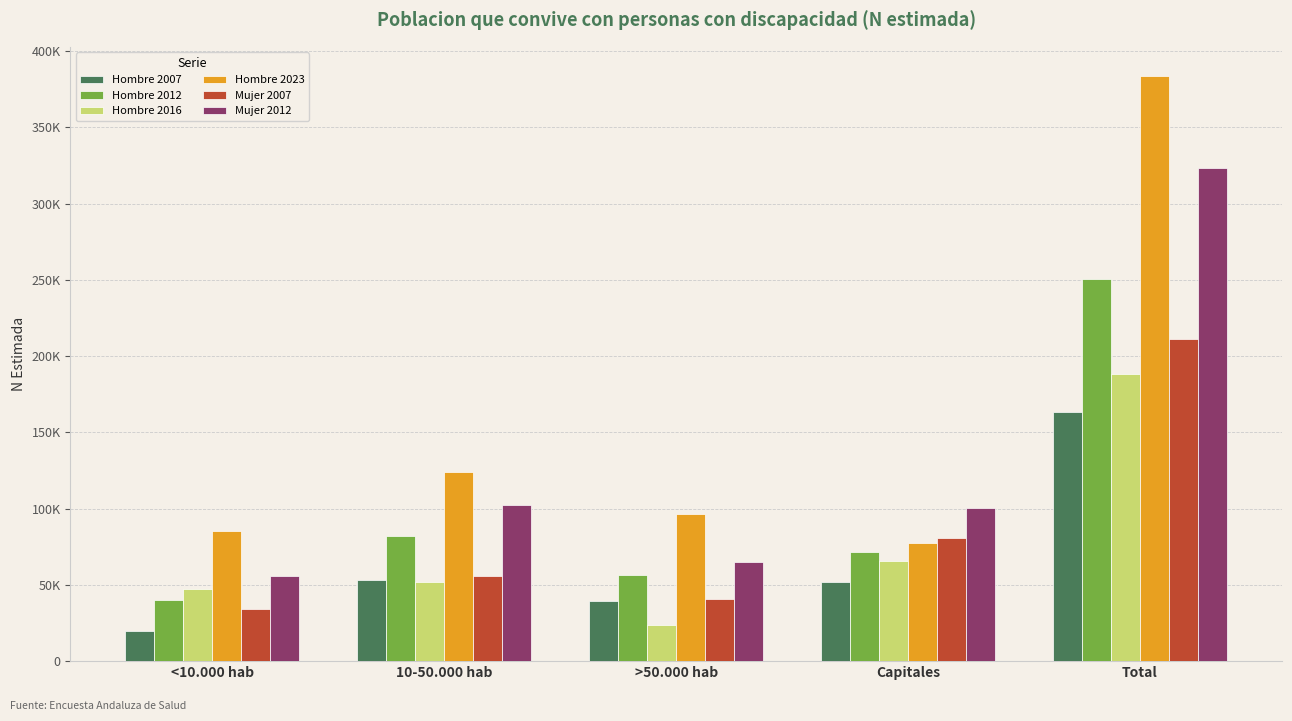

Reading left to right, transcribe all the data shown in this chart.

Hombre 2007: <10.000 hab=19475	10-50.000 hab=53011	>50.000 hab=39429	Capitales=51696	Total=163611
Hombre 2012: <10.000 hab=40336	10-50.000 hab=82150	>50.000 hab=56294	Capitales=71725	Total=250504
Hombre 2016: <10.000 hab=47171	10-50.000 hab=51743	>50.000 hab=23940	Capitales=65640	Total=188494
Hombre 2023: <10.000 hab=85517	10-50.000 hab=124258	>50.000 hab=96243	Capitales=77657	Total=383676
Mujer 2007: <10.000 hab=34292	10-50.000 hab=55863	>50.000 hab=40573	Capitales=80801	Total=211529
Mujer 2012: <10.000 hab=55618	10-50.000 hab=102689	>50.000 hab=64707	Capitales=100339	Total=323353